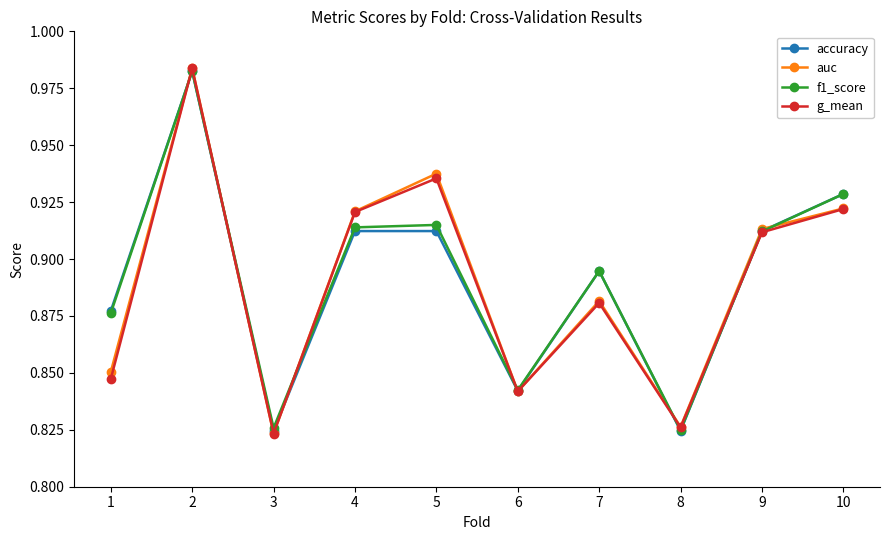

At which category is the sum across all series the highest?

2